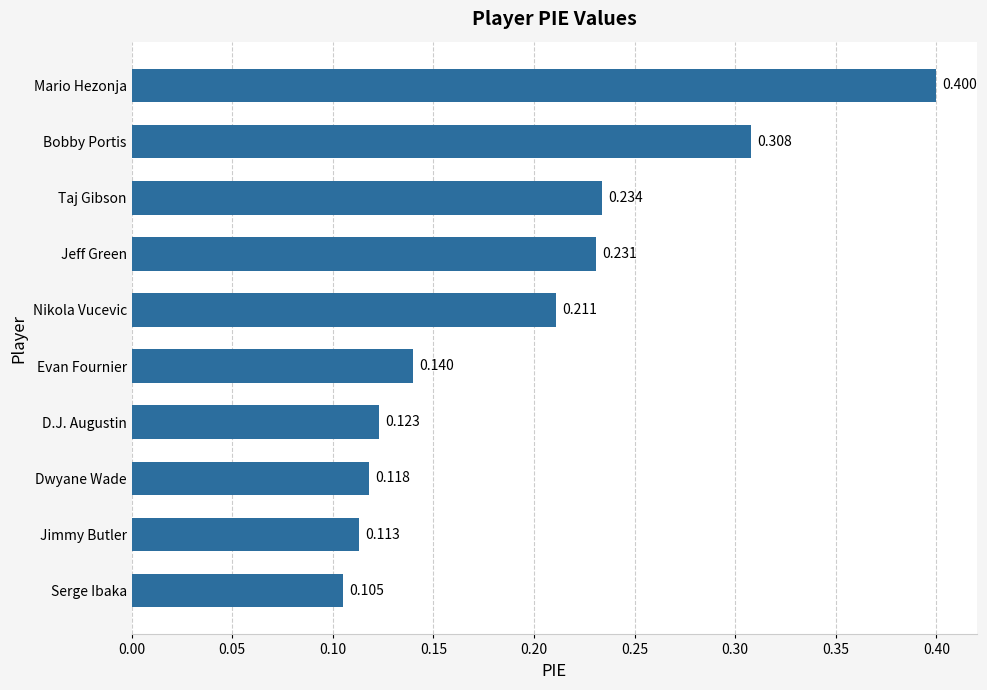

List the labels in order of value, smallest first.

Serge Ibaka, Jimmy Butler, Dwyane Wade, D.J. Augustin, Evan Fournier, Nikola Vucevic, Jeff Green, Taj Gibson, Bobby Portis, Mario Hezonja